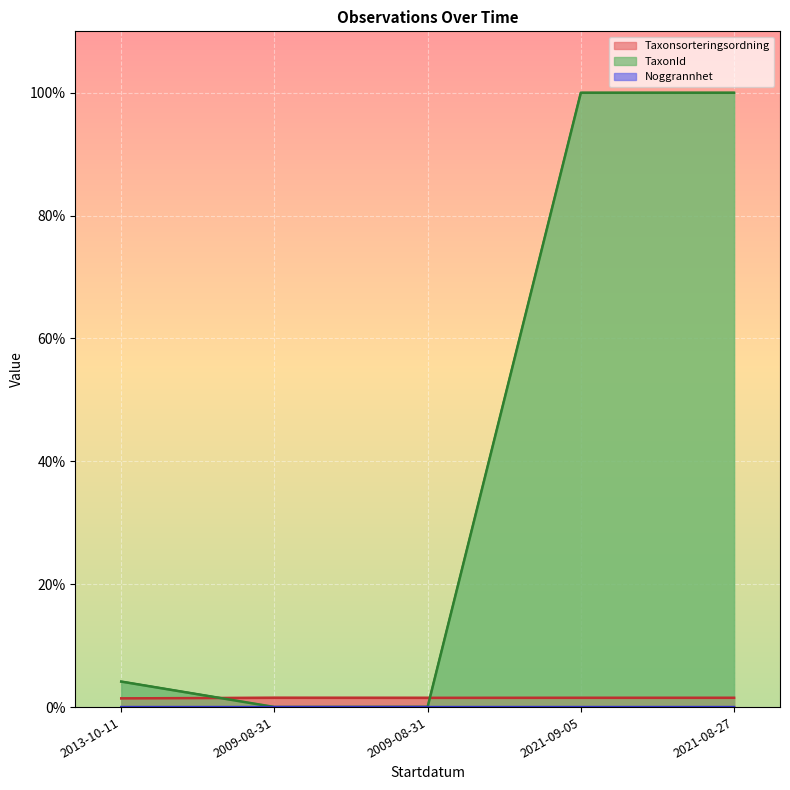

What is the approximate value of Taxonsorteringsordning at 2021-09-05?

1.5